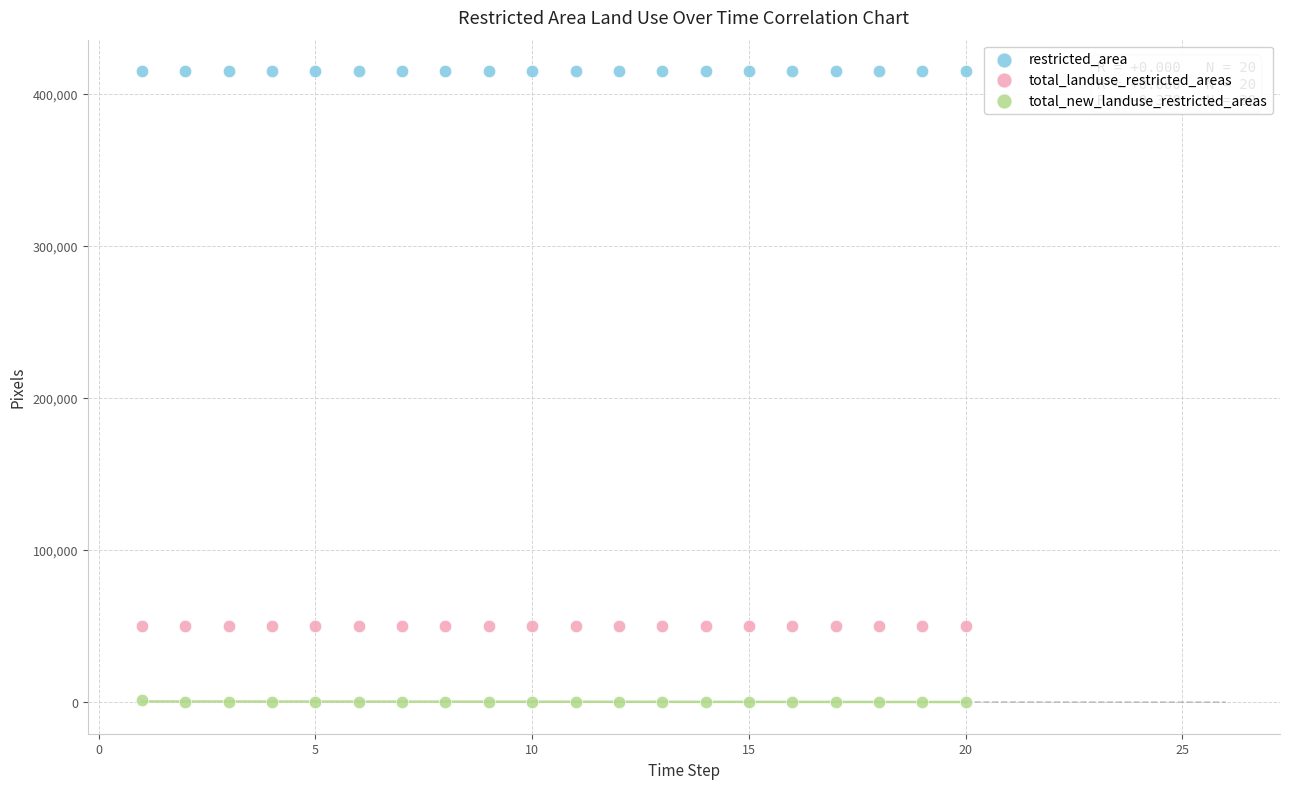

Which series reaches the maximum Y coordinate?

restricted_area